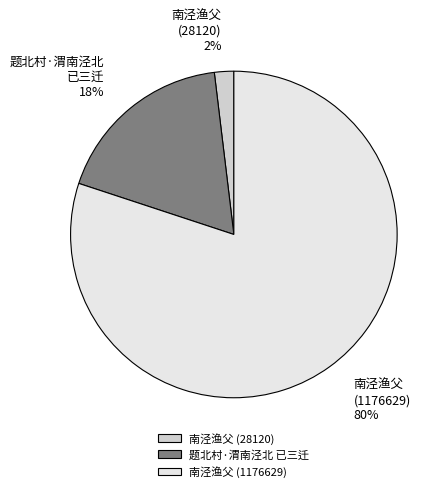

Do 题北村·渭南泾北 已三迁 and 南泾渔父 (1176629) together represent more than half of the pie?

Yes